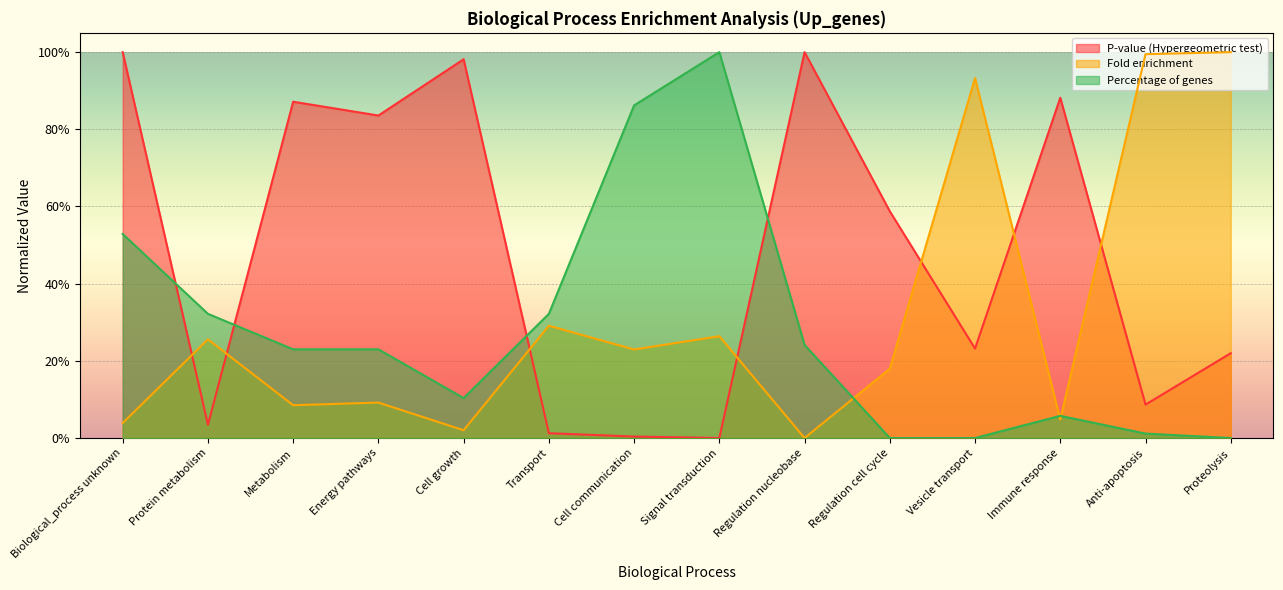

List the series in order of their overall mean, highest first.

P-value (Hypergeometric test), Fold enrichment, Percentage of genes